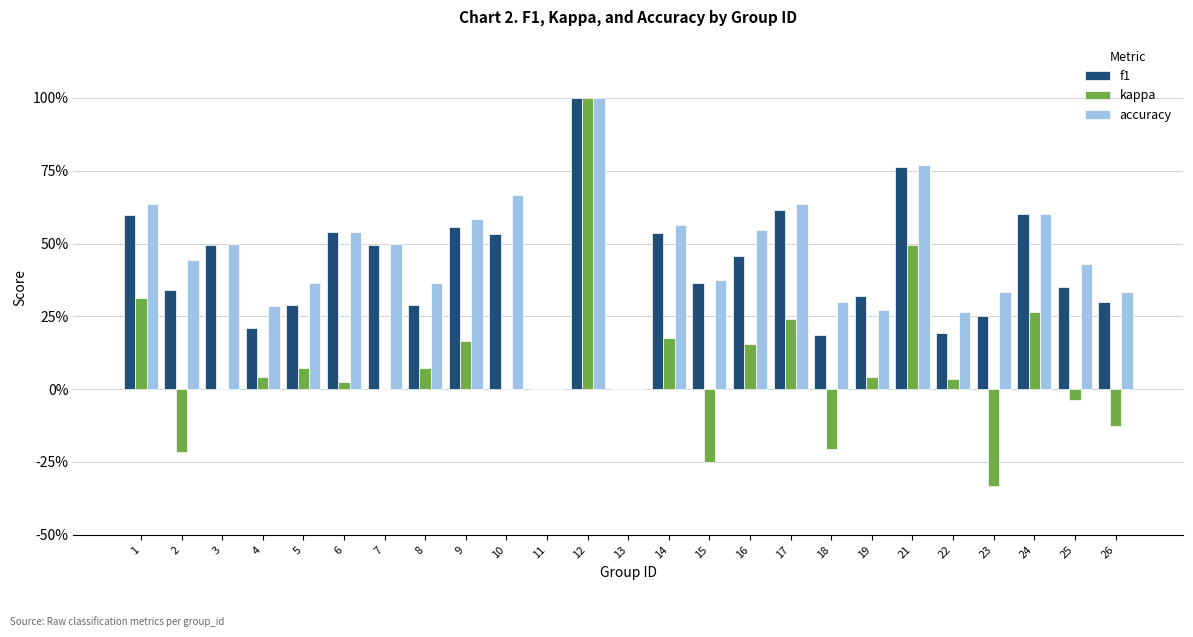

What is the value of the accuracy bar at the 6th from the left?

0.5